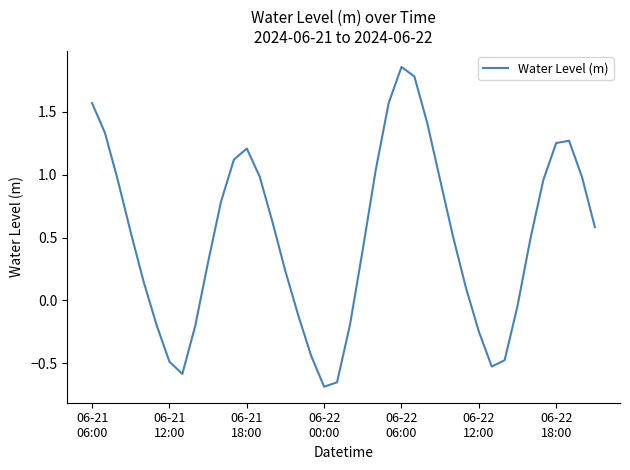

Is this an area chart (filled region under the line)?

No